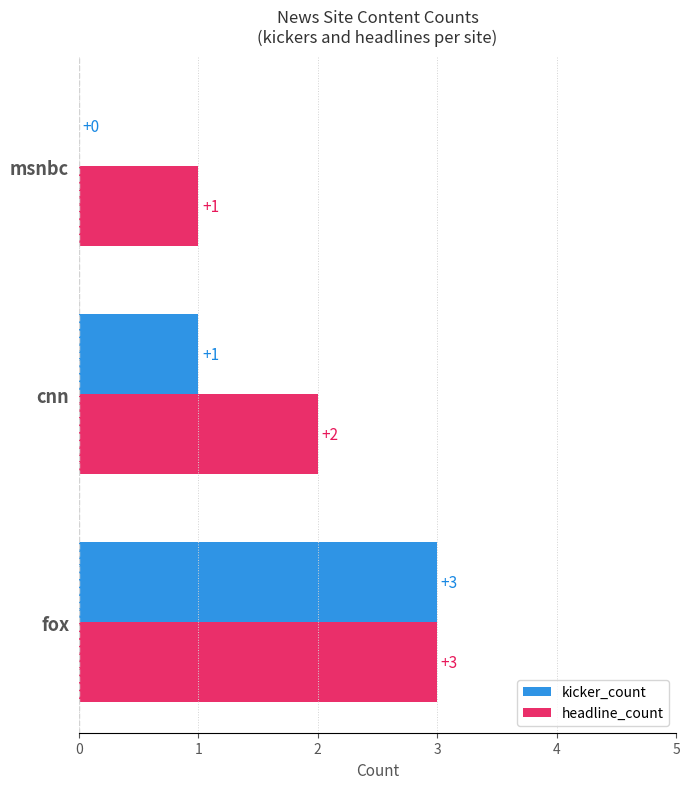

How many kicker_count values are between 0 and 3?

3